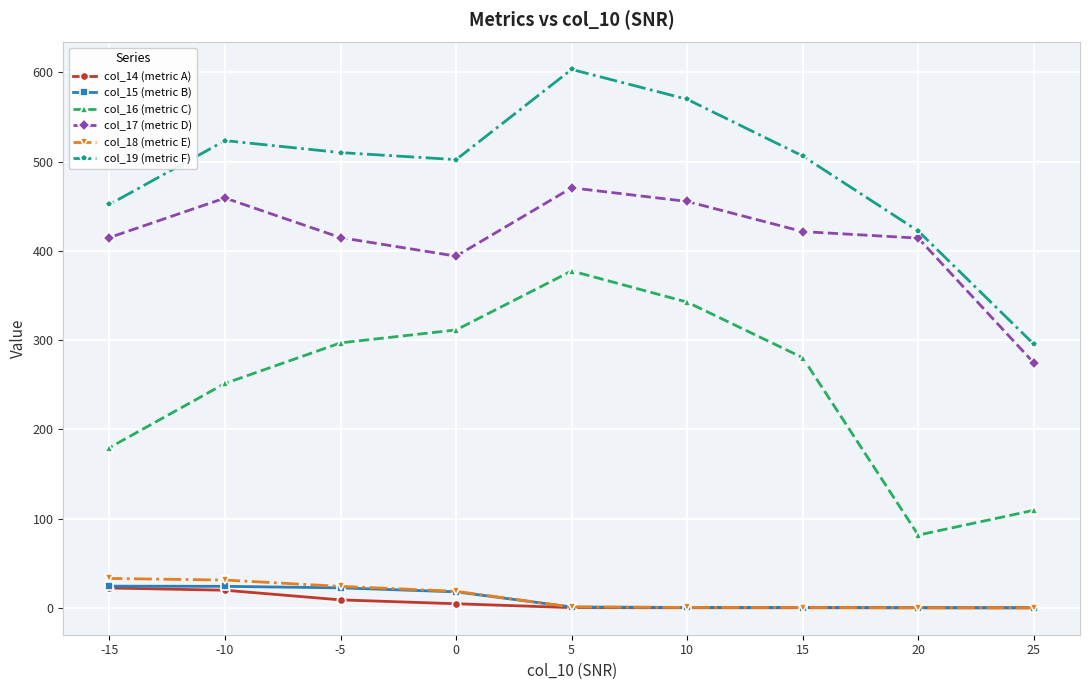

Where does the col_19 (metric F) series first go above 506?

-10